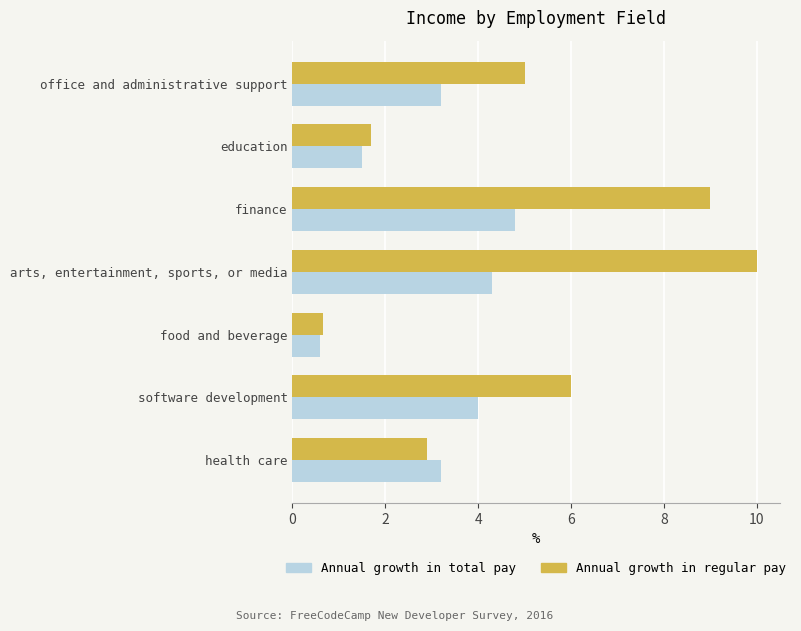

What is the difference between the highest and lowest values at finance?

4.2